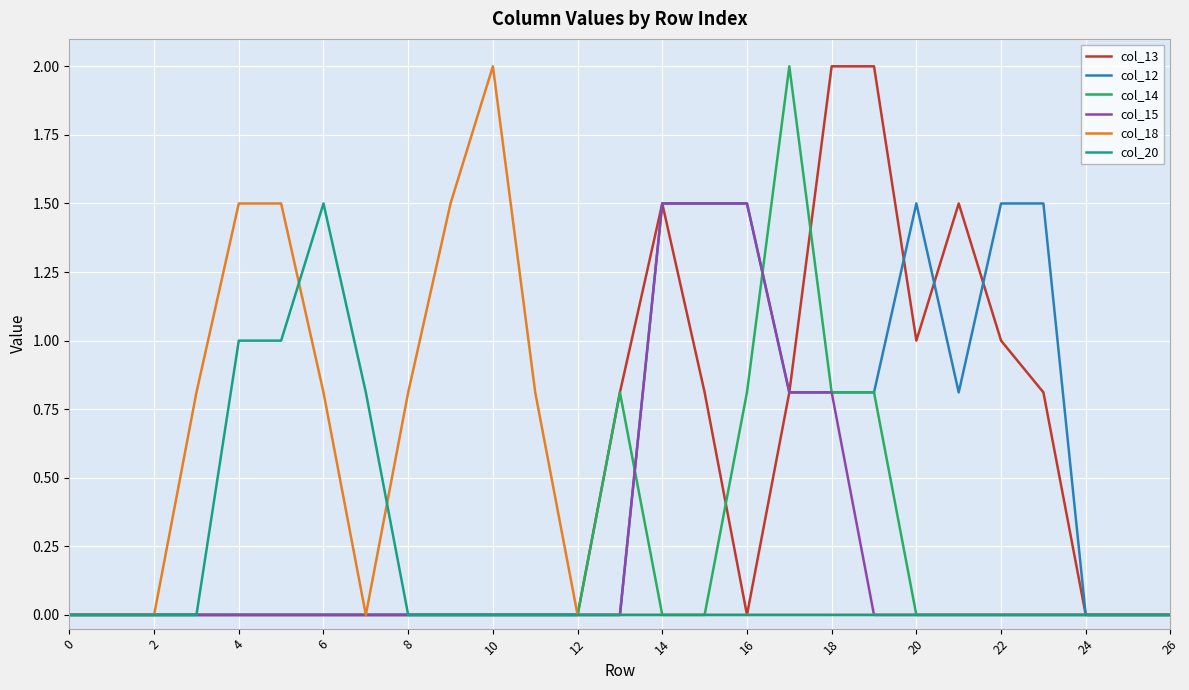

What is the maximum value for col_15?

1.5